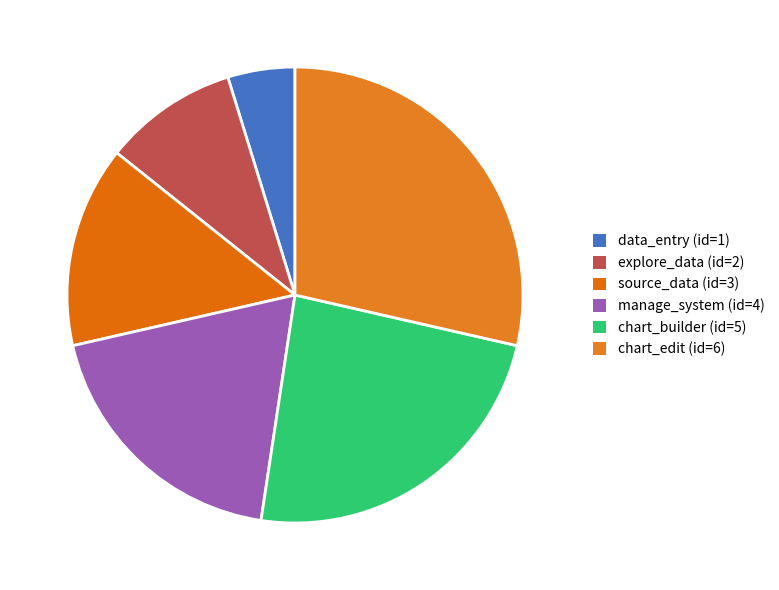

To the nearest percent, what percentage of the pie is data_entry?

5%